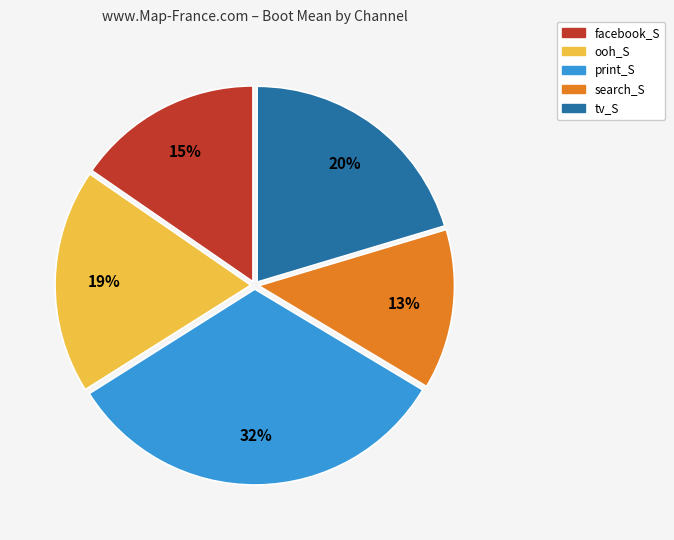

To the nearest percent, what is the combined percentage of tv_S and print_S?

53%